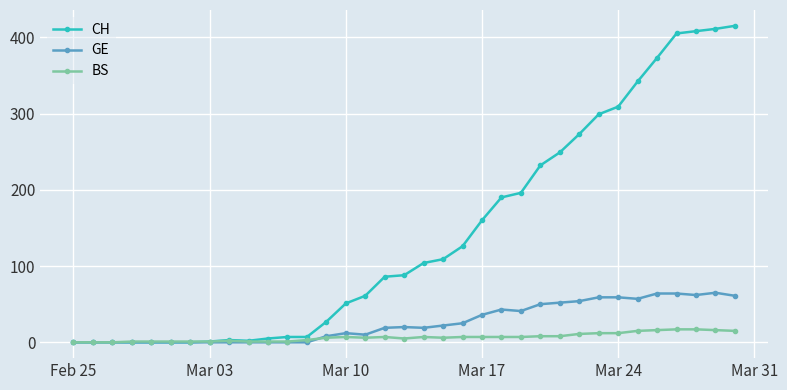

What is the average value of the CH series?

141